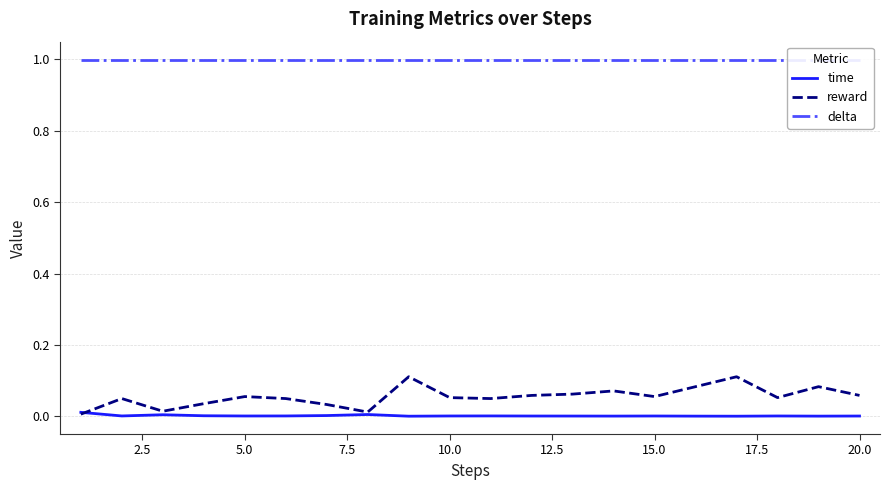

Is it true that time equals 0.0 at 10.0?

True